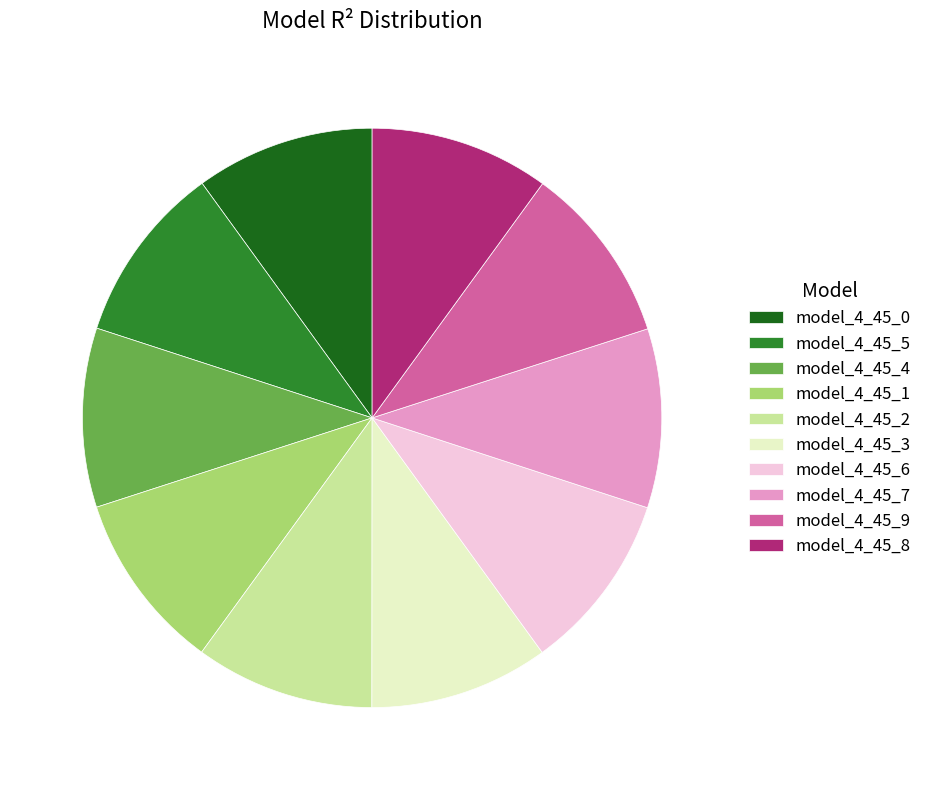

Is the sum of model_4_45_2 and model_4_45_5 greater than half?

No